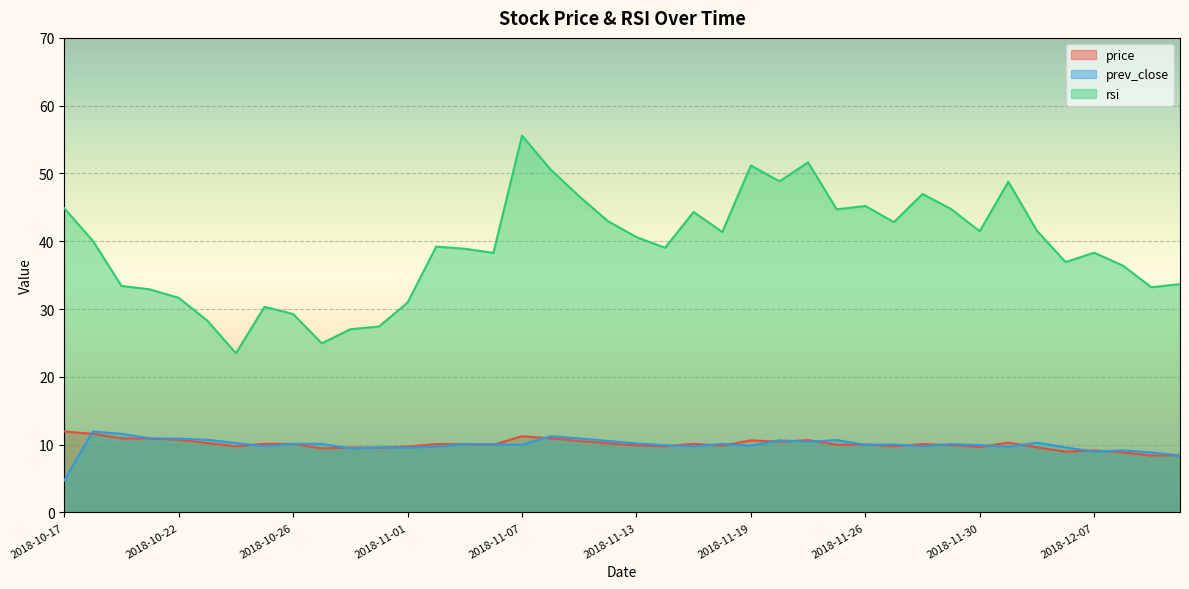

The value of price at 2018-11-21 is 10.7. True or false?

True